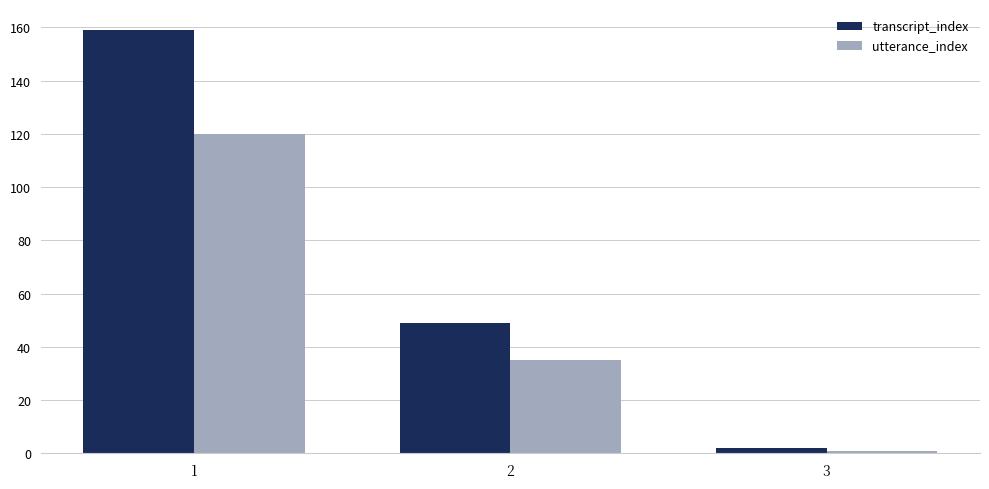

Are the bars grouped side by side (vs. stacked)?

Yes